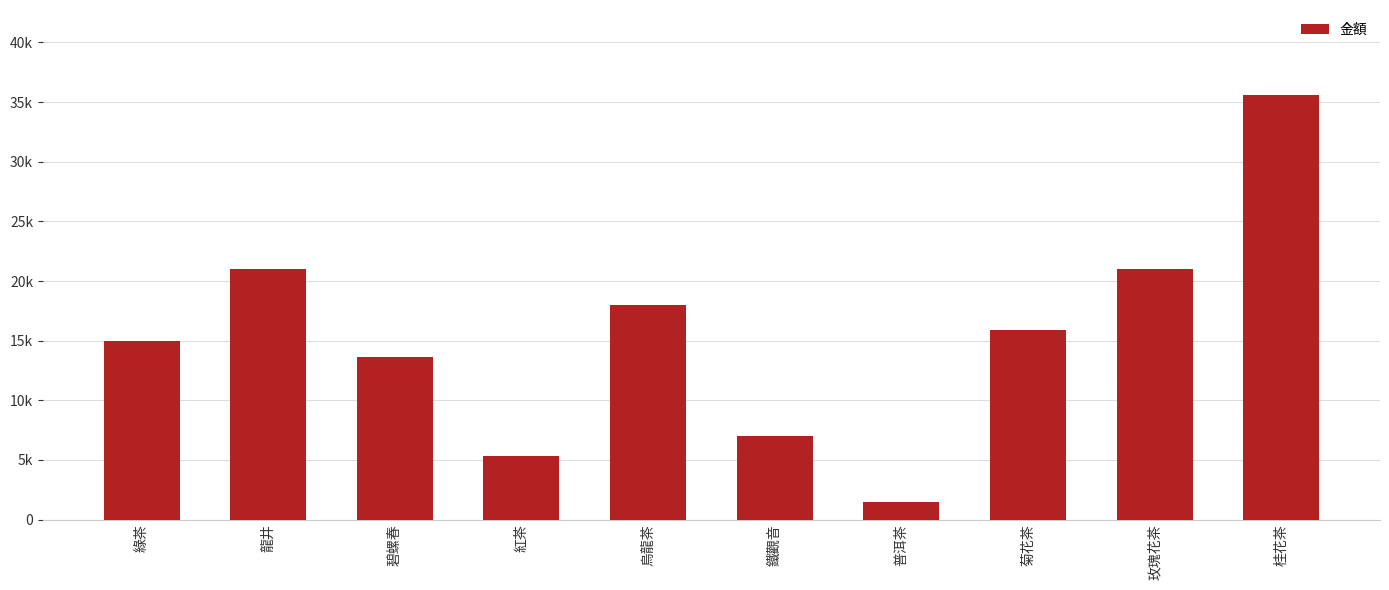

What is the average value?

15390